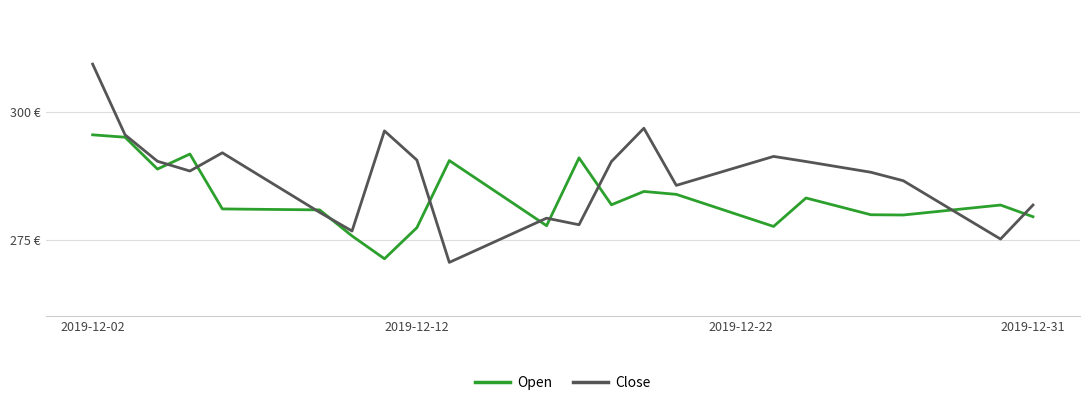

True or false: Open and Close cross at least once.

True